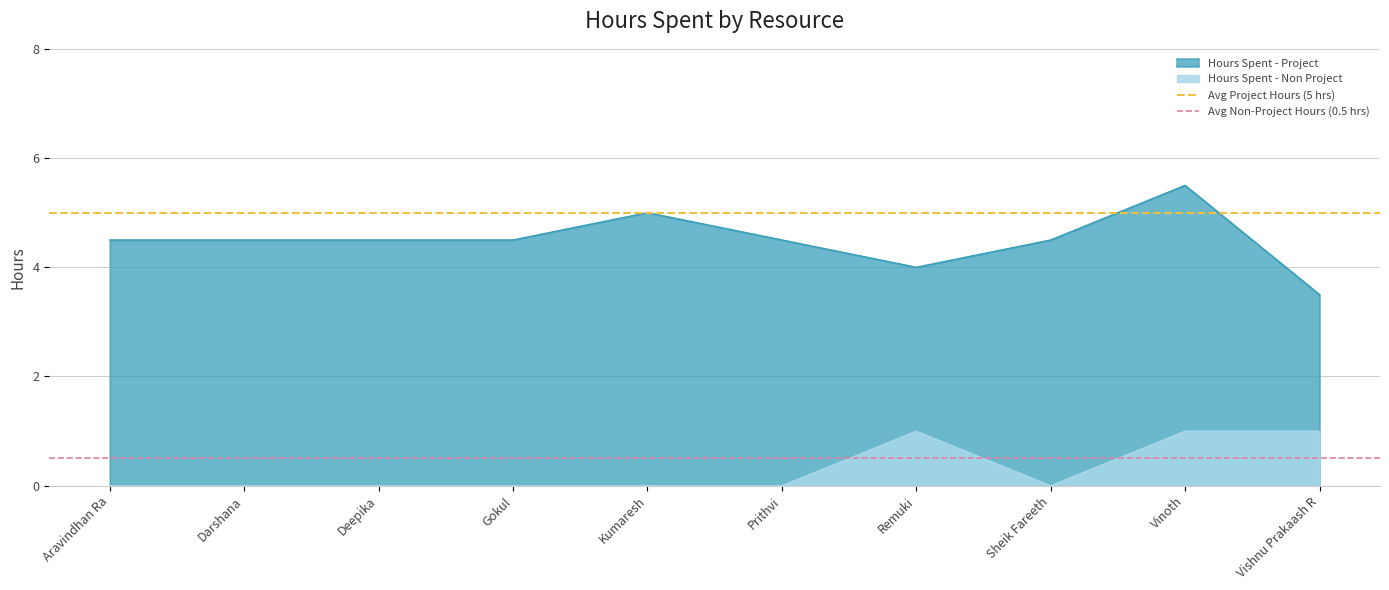

The value of Avg Project Hours (5 hrs) at Aravindhan Ra is 5.0. True or false?

True